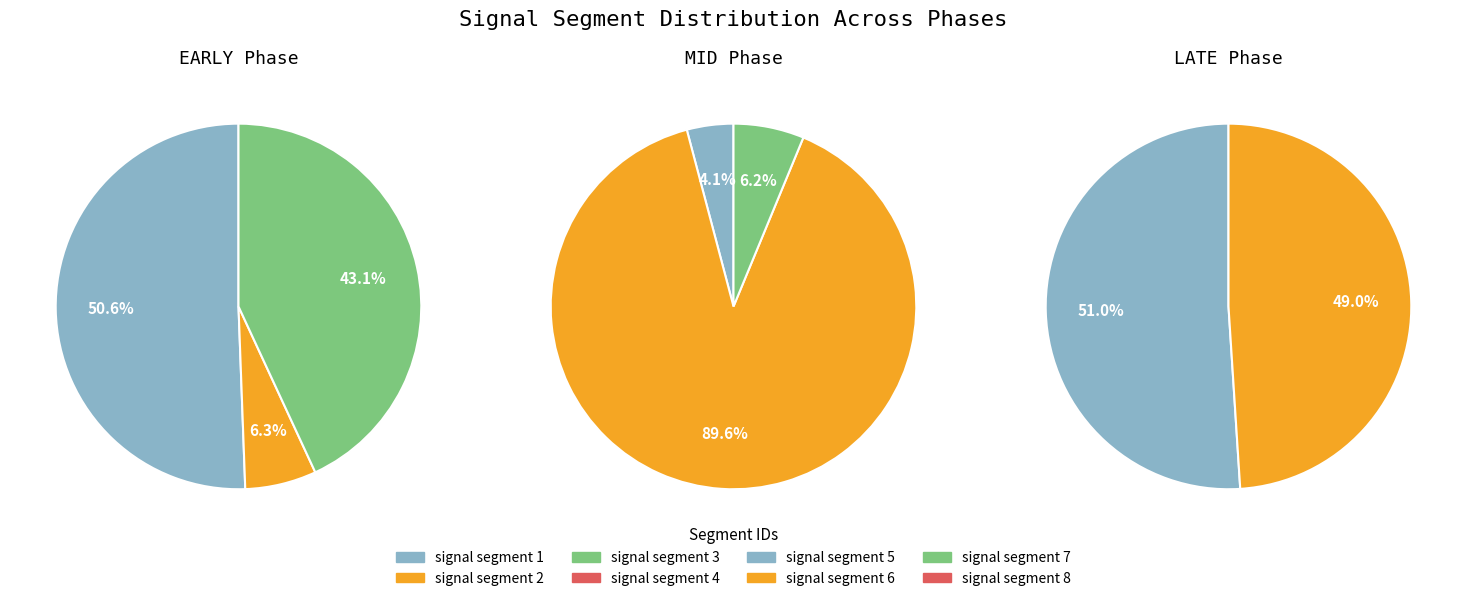

Is the sum of signal segment 8 and signal segment 6 greater than half?

No